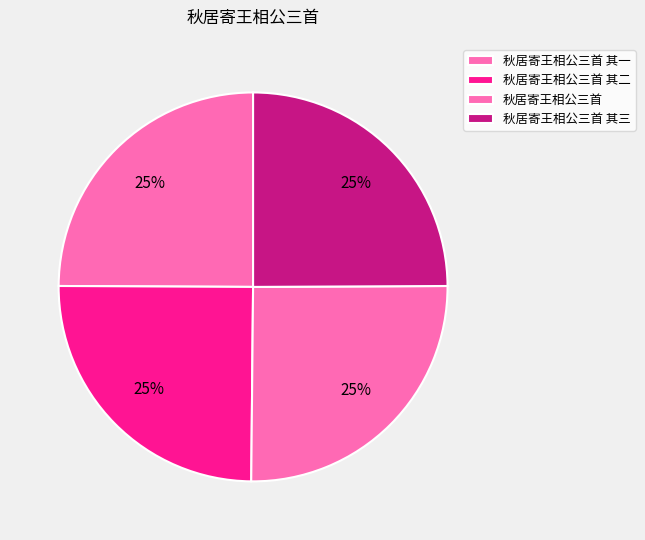

Does 秋居寄王相公三首 其三 account for over 50% of the chart?

No